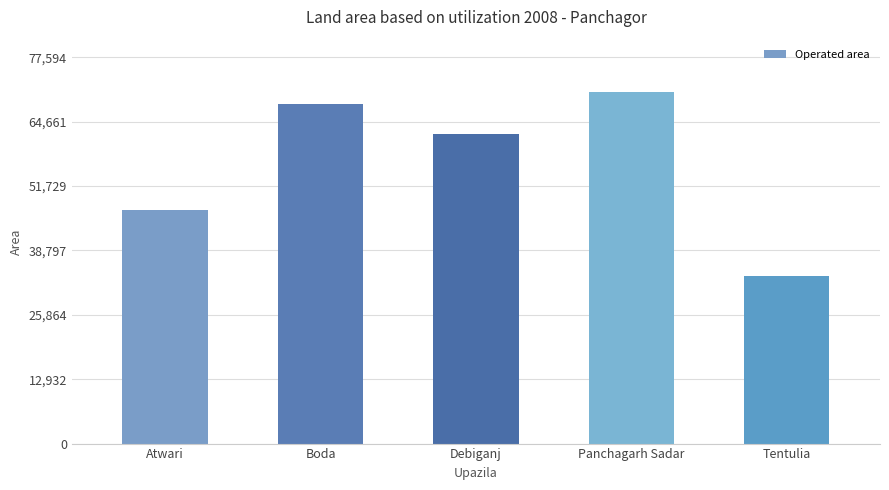

The value at Boda is 68157. True or false?

True